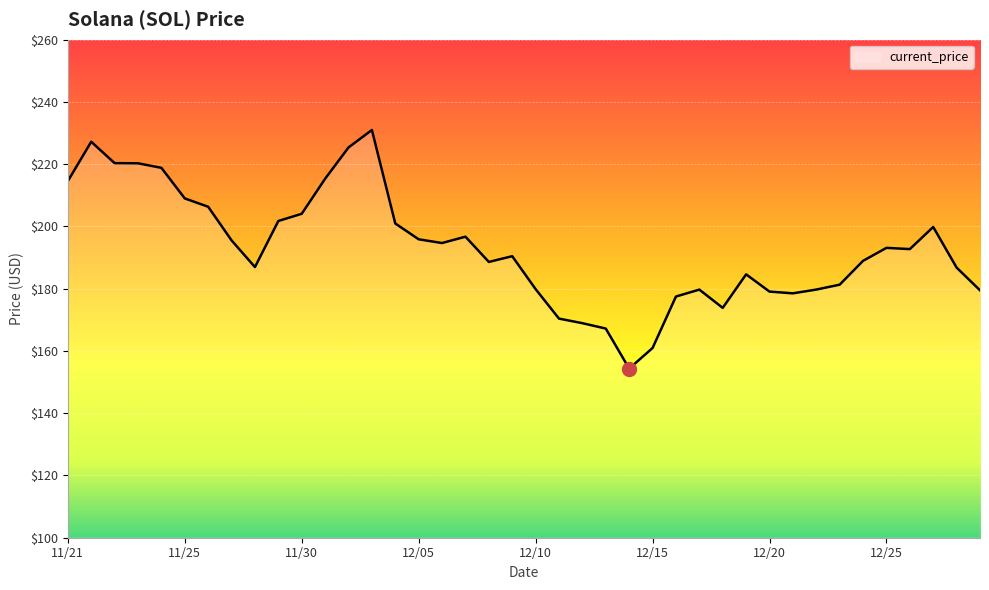

True or false: the data has more than 2 interior local peaks.

True